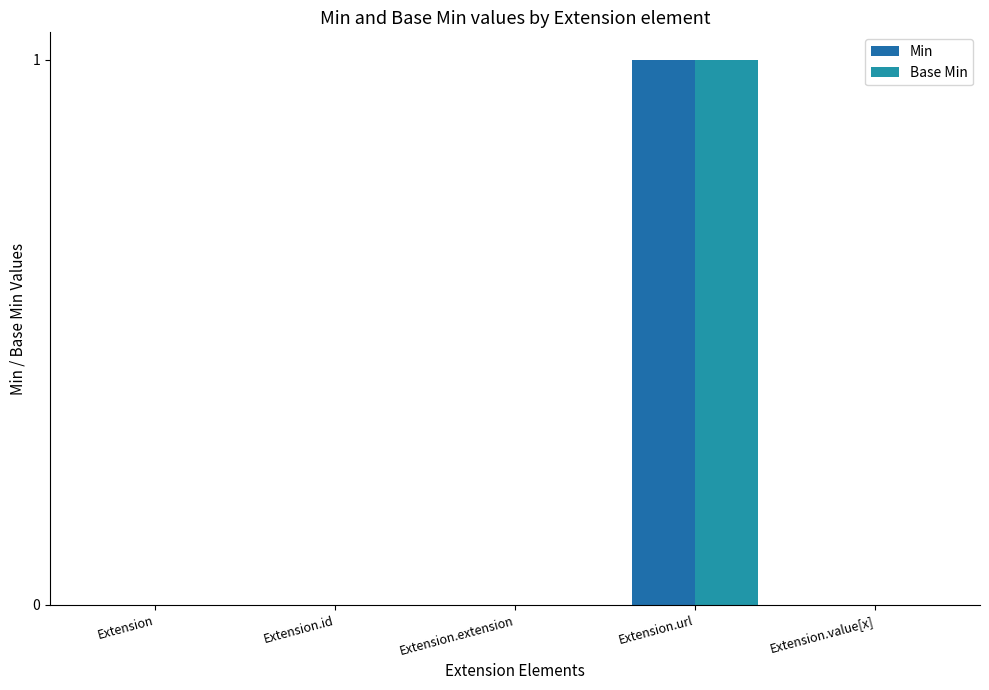

The value of Base Min at Extension.url is 0. True or false?

False